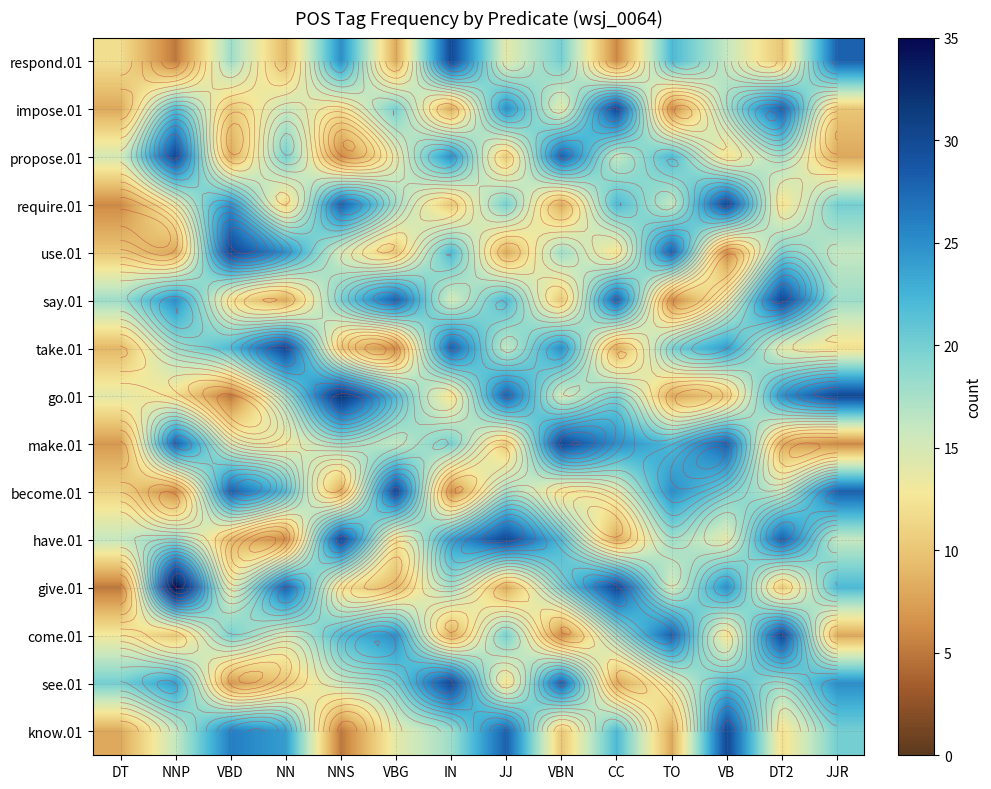

What is the difference between the maximum and minimum values in the impose.01 series?

24